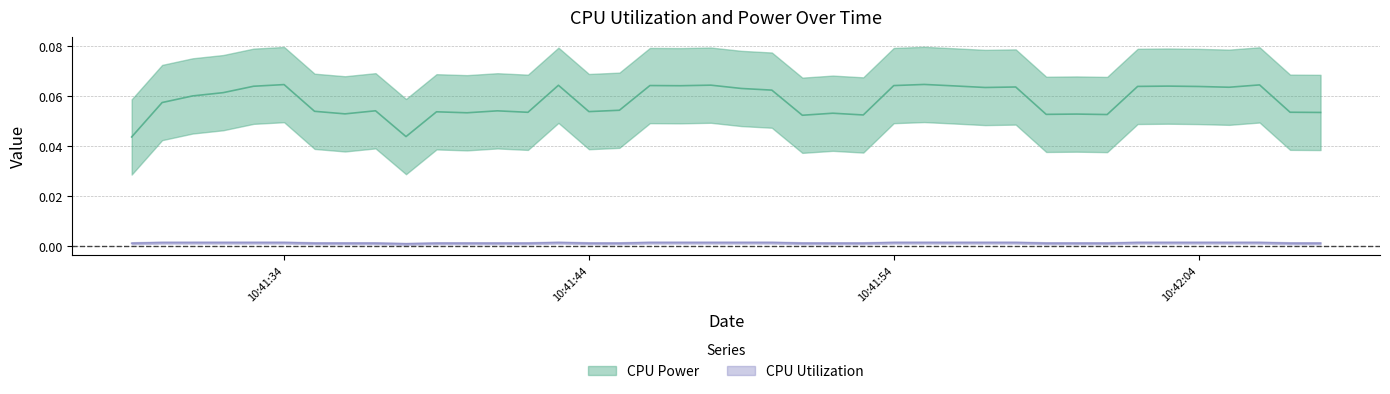

How many CPU Utilization values are between 0 and 1?

40